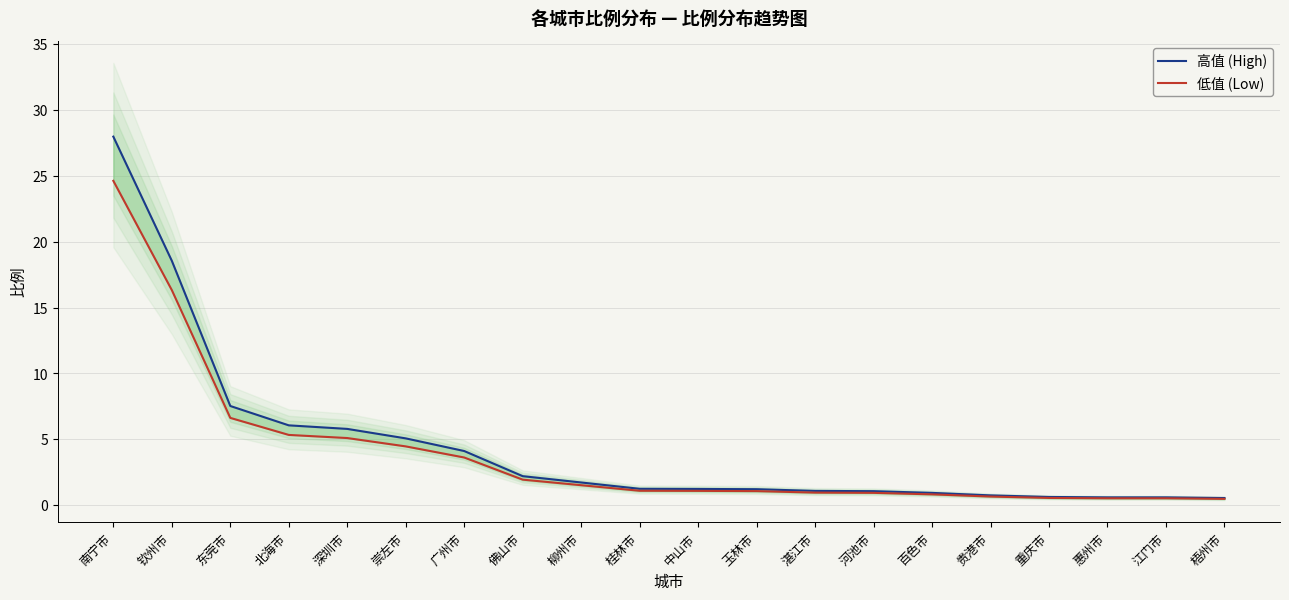

True or false: 低值 (Low) and 高值 (High) cross at least once.

False